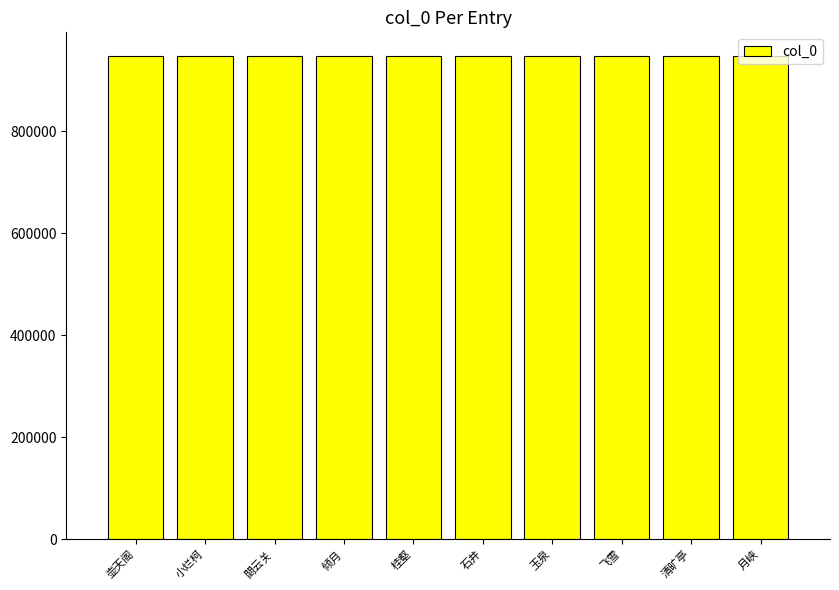

The chart shows a value of 253822 at 壶天阁. True or false?

False